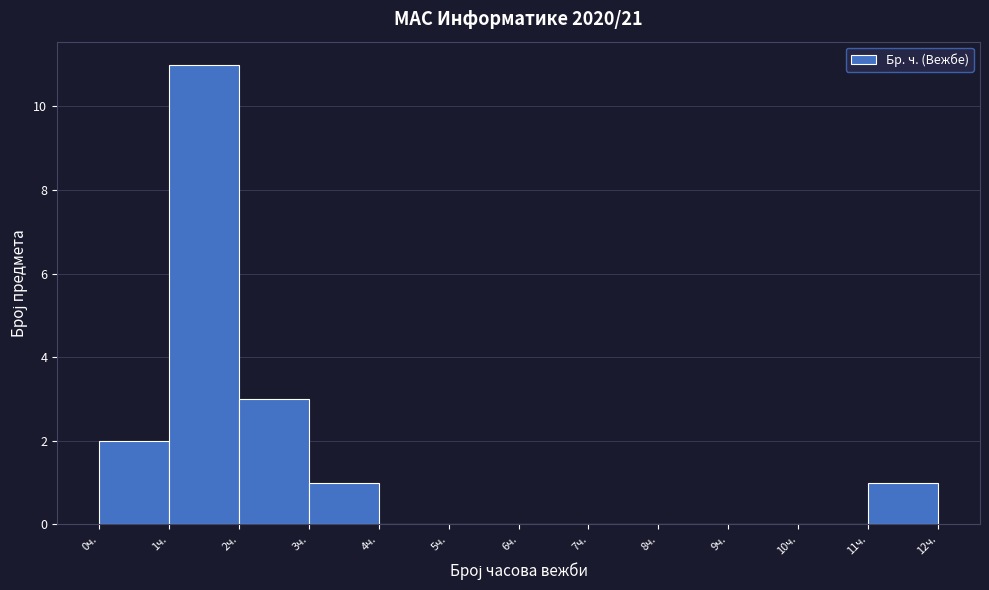

Reading left to right, transcribe all the data shown in this chart.

0ч.=2	1ч.=11	2ч.=3	3ч.=1	4ч.=0	5ч.=0	6ч.=0	7ч.=0	8ч.=0	9ч.=0	10ч.=0	11ч.=1